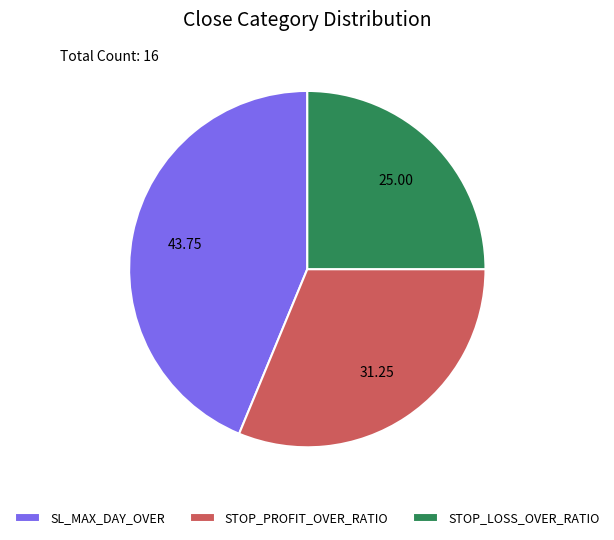

What is the ratio of the value at SL_MAX_DAY_OVER to the value at STOP_PROFIT_OVER_RATIO?

1.4